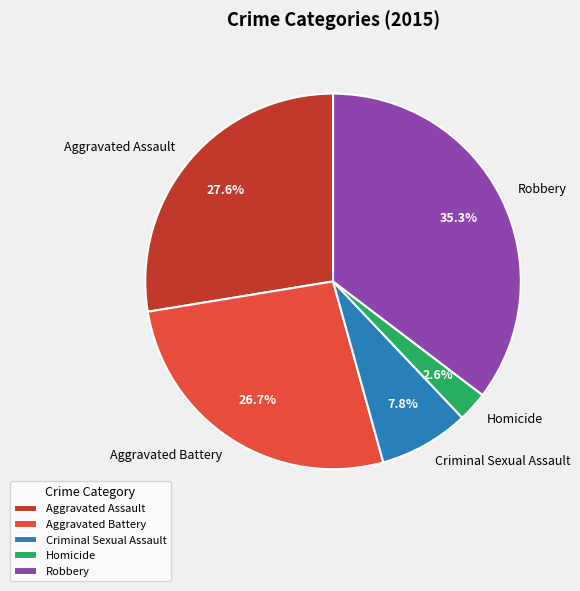

Is Criminal Sexual Assault the majority of the pie?

No